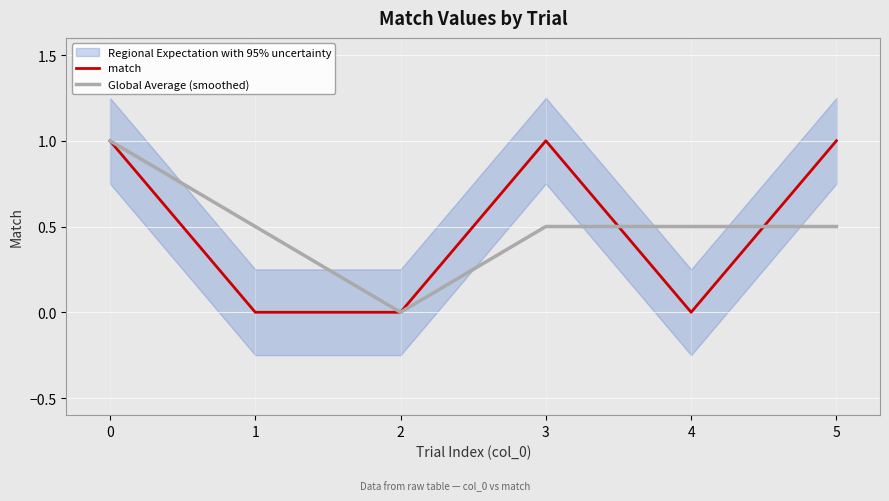

What is the spread (max minus min) of values at 1?

0.5